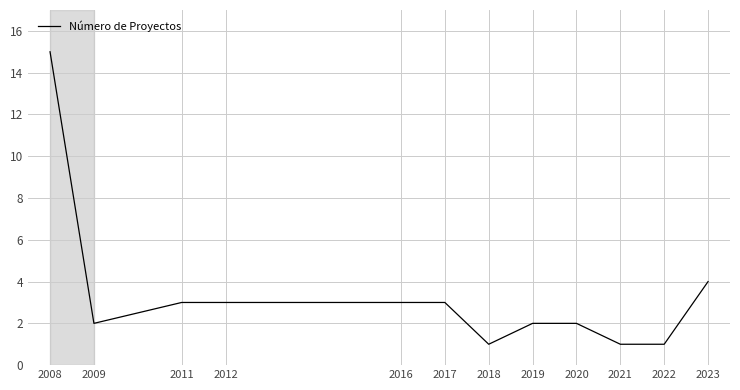

Where is the data nearest to the value 8?

2023